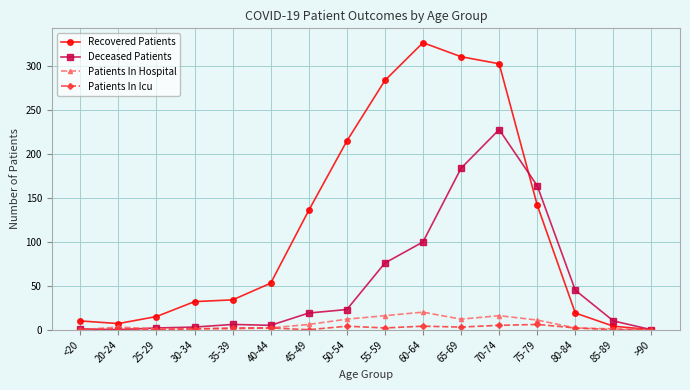

True or false: Recovered Patients has more than 0 points higher than both neighbors.

True